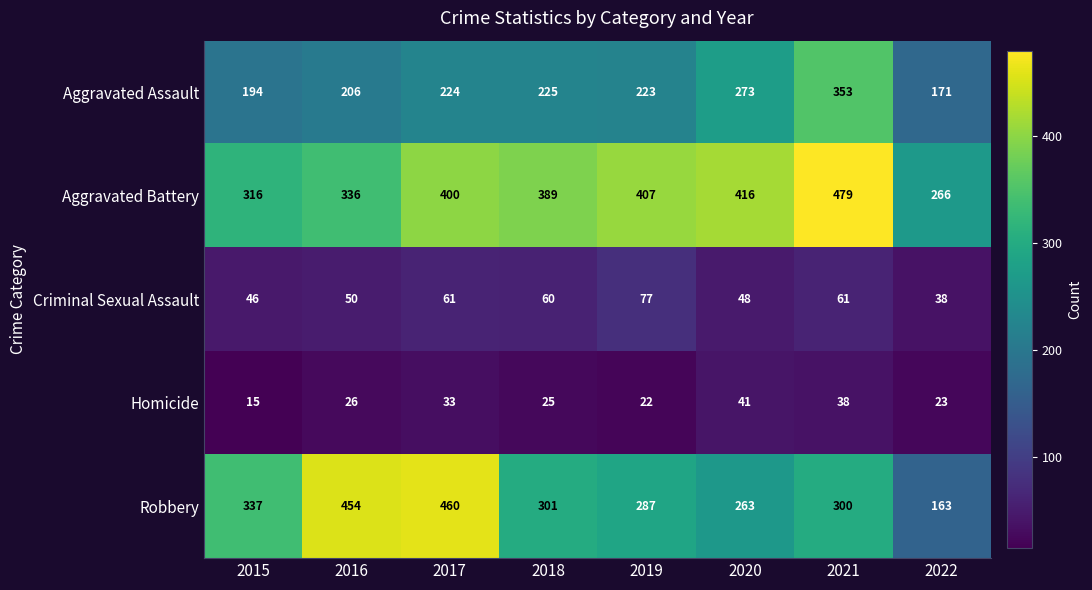

Which series changed the most between 2019 and 2022?

Aggravated Battery